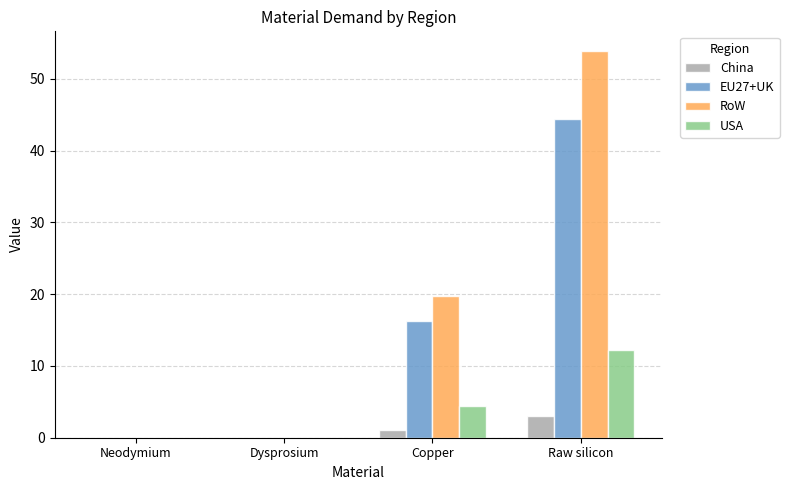

How many China values are between 0 and 2?

3